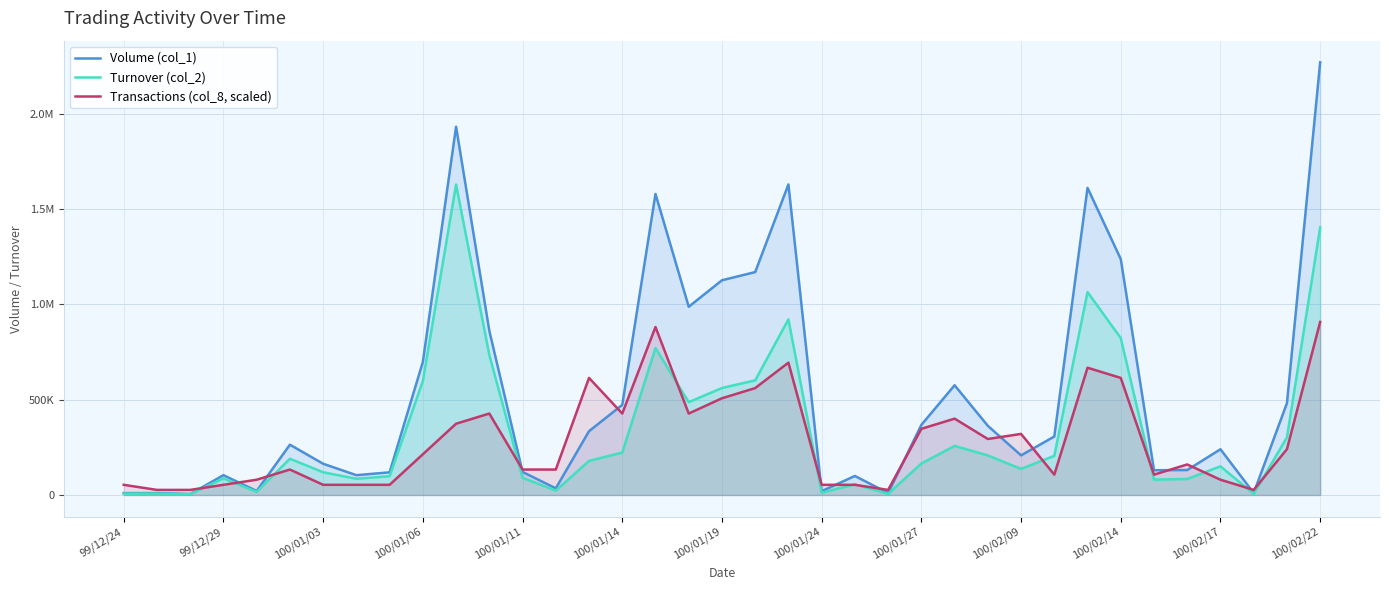

What is the average value of the Transactions (col_8, scaled) series?

279452.1